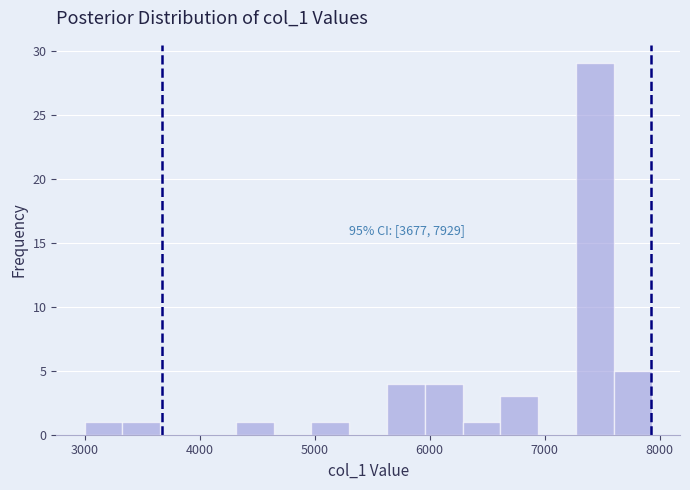

Around what value on the x-axis is the tallest bar? Give the approximate position of its centre, as read against the axis.

7400